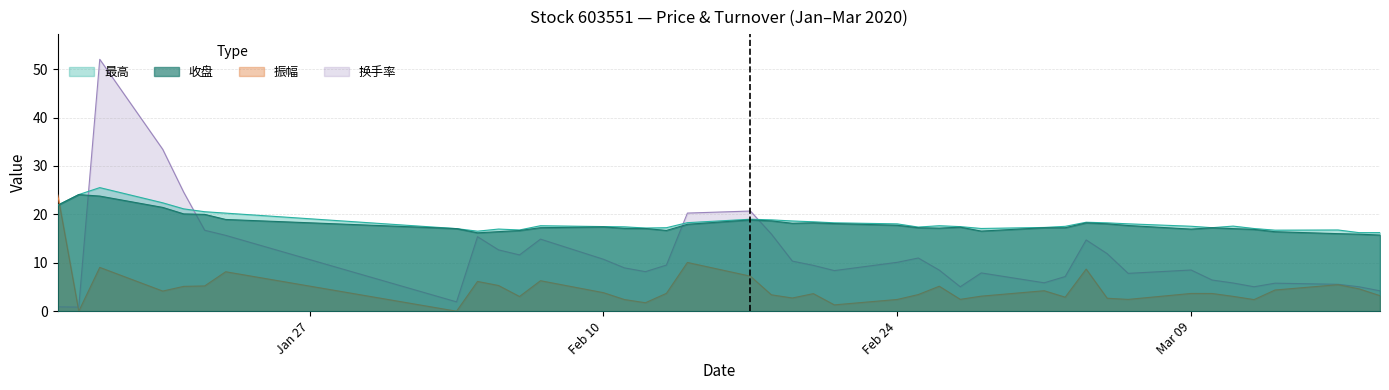

What is the total value across all series at 2020-01-20?

81.4